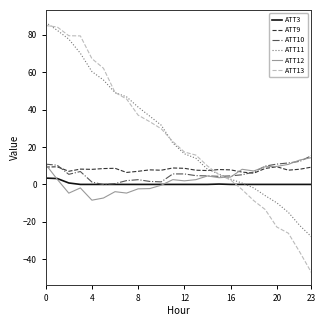

Which series has the largest range (max minus min)?

ATT13